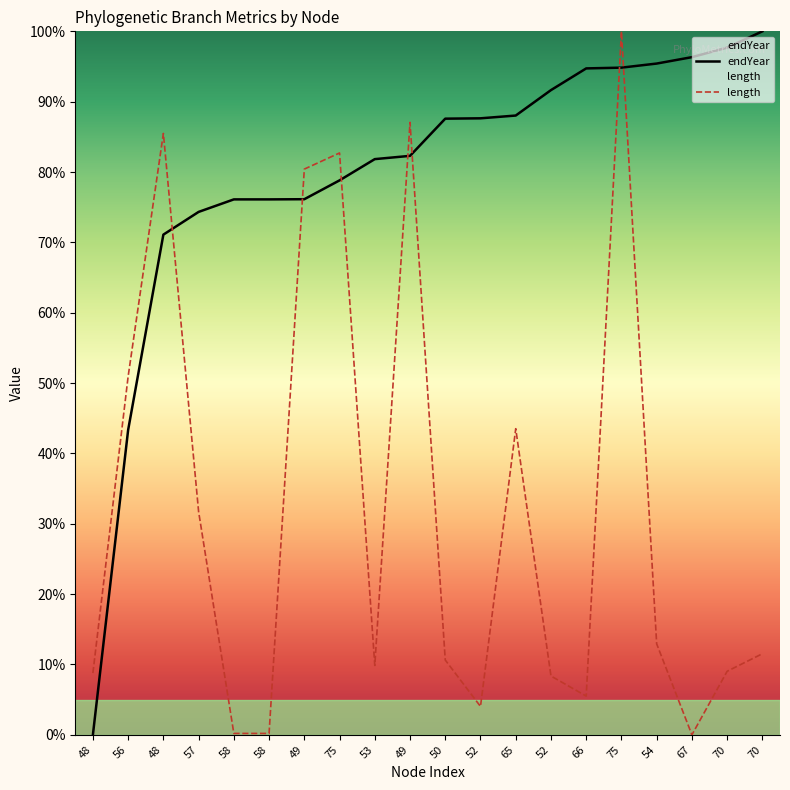

Count the number of data series in this chart.

2